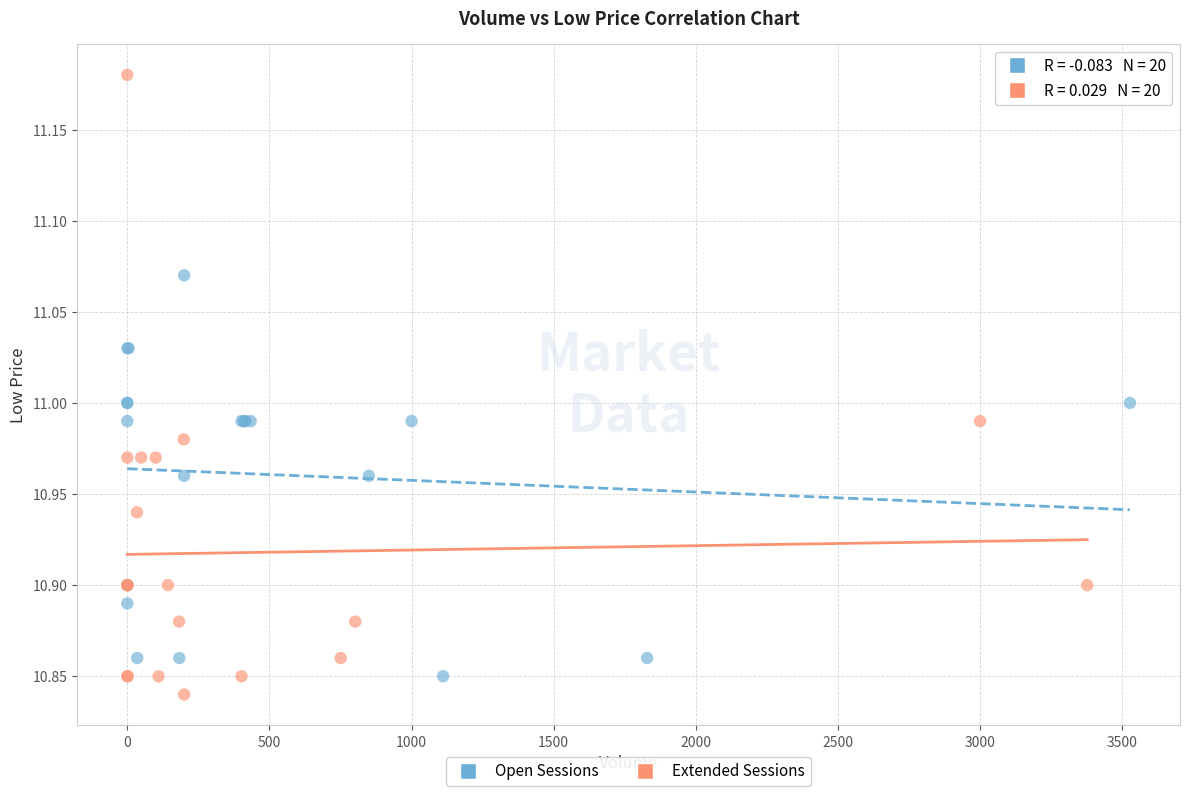

Which series reaches the maximum Y coordinate?

Extended Sessions